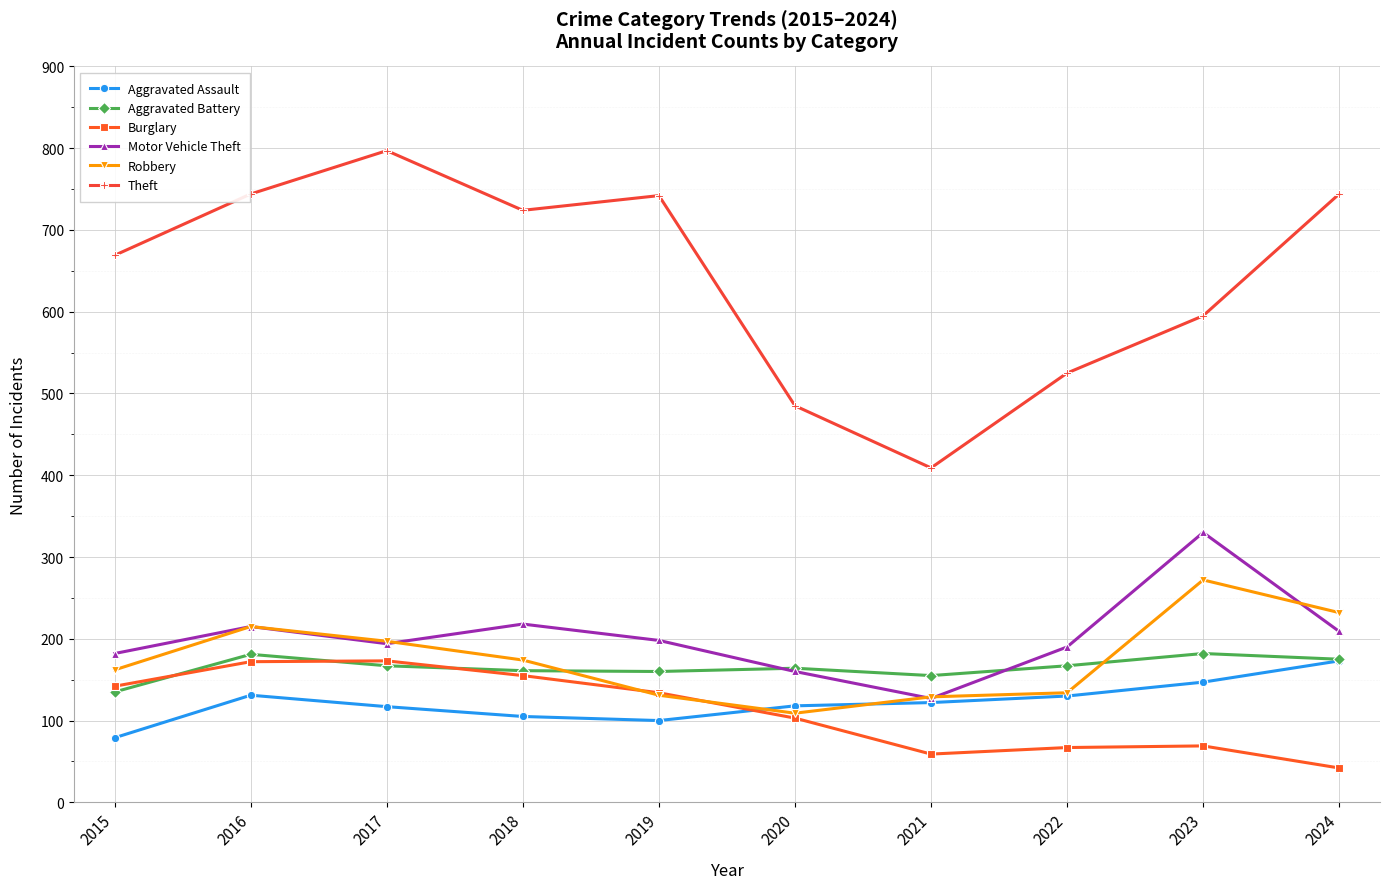

The value of Aggravated Assault at 2023 is 35. True or false?

False